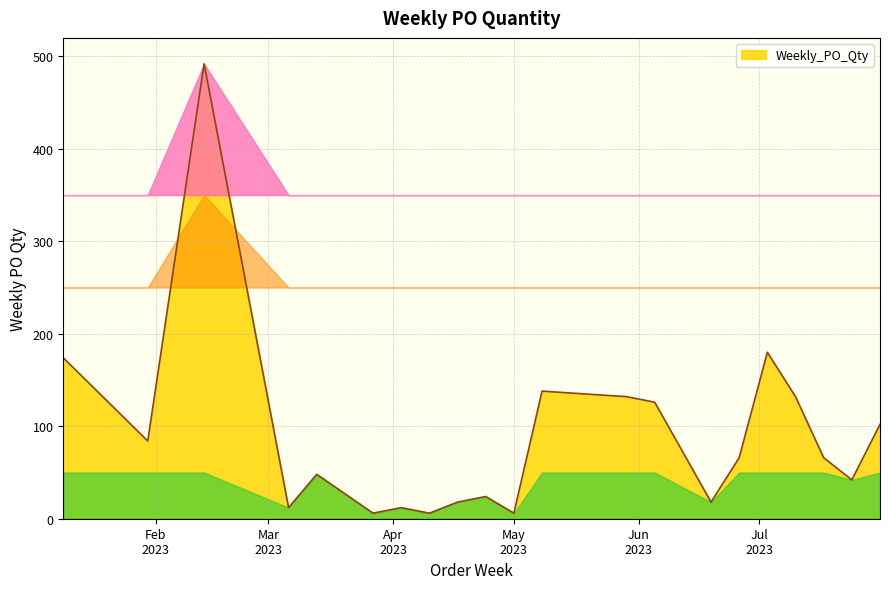

What is the difference between the maximum and minimum values?

486